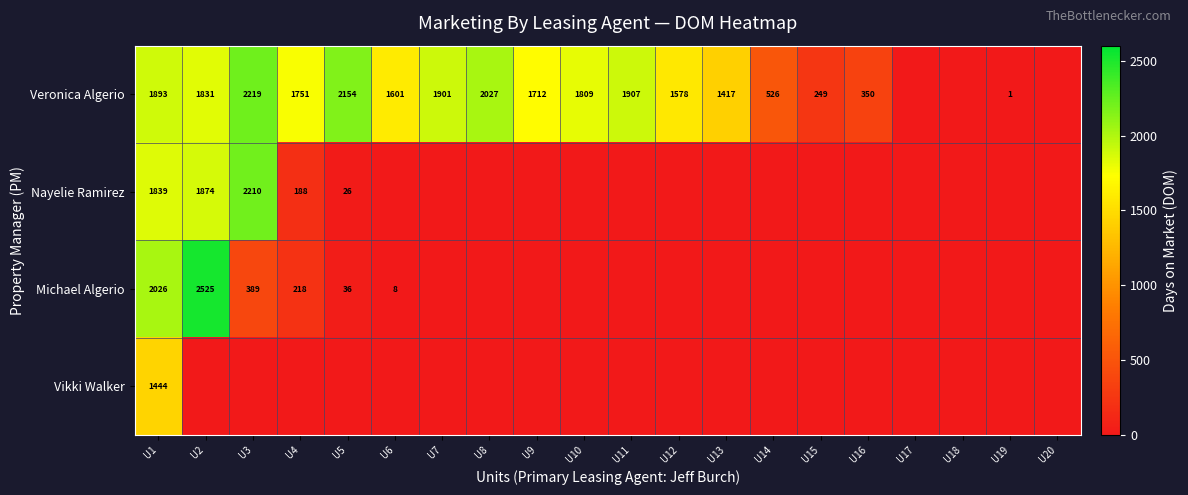

Is the value of Veronica Algerio at U1 greater than the value of Nayelie Ramirez at U3?

No